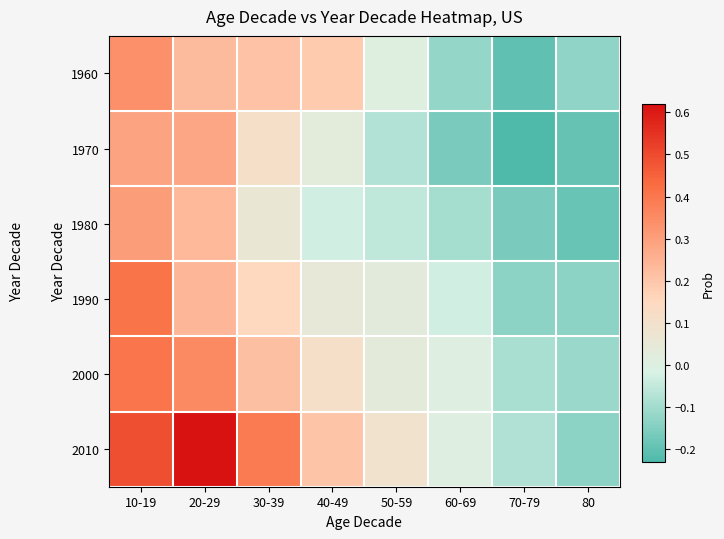

At which category is the sum across all series the highest?

10-19